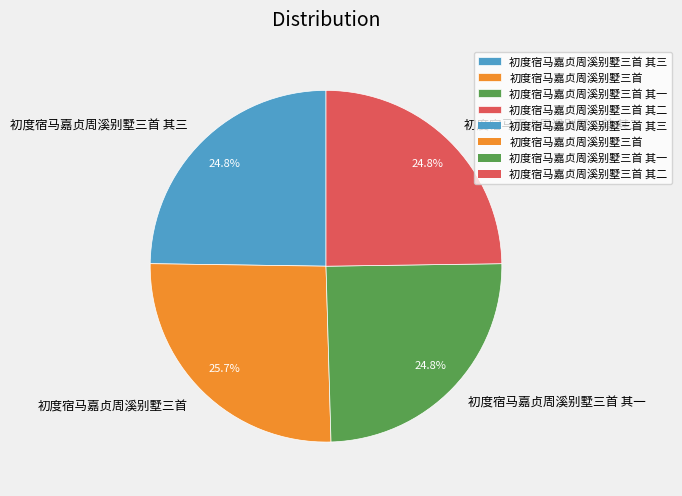

To the nearest percent, what is the average slice percentage?

25%